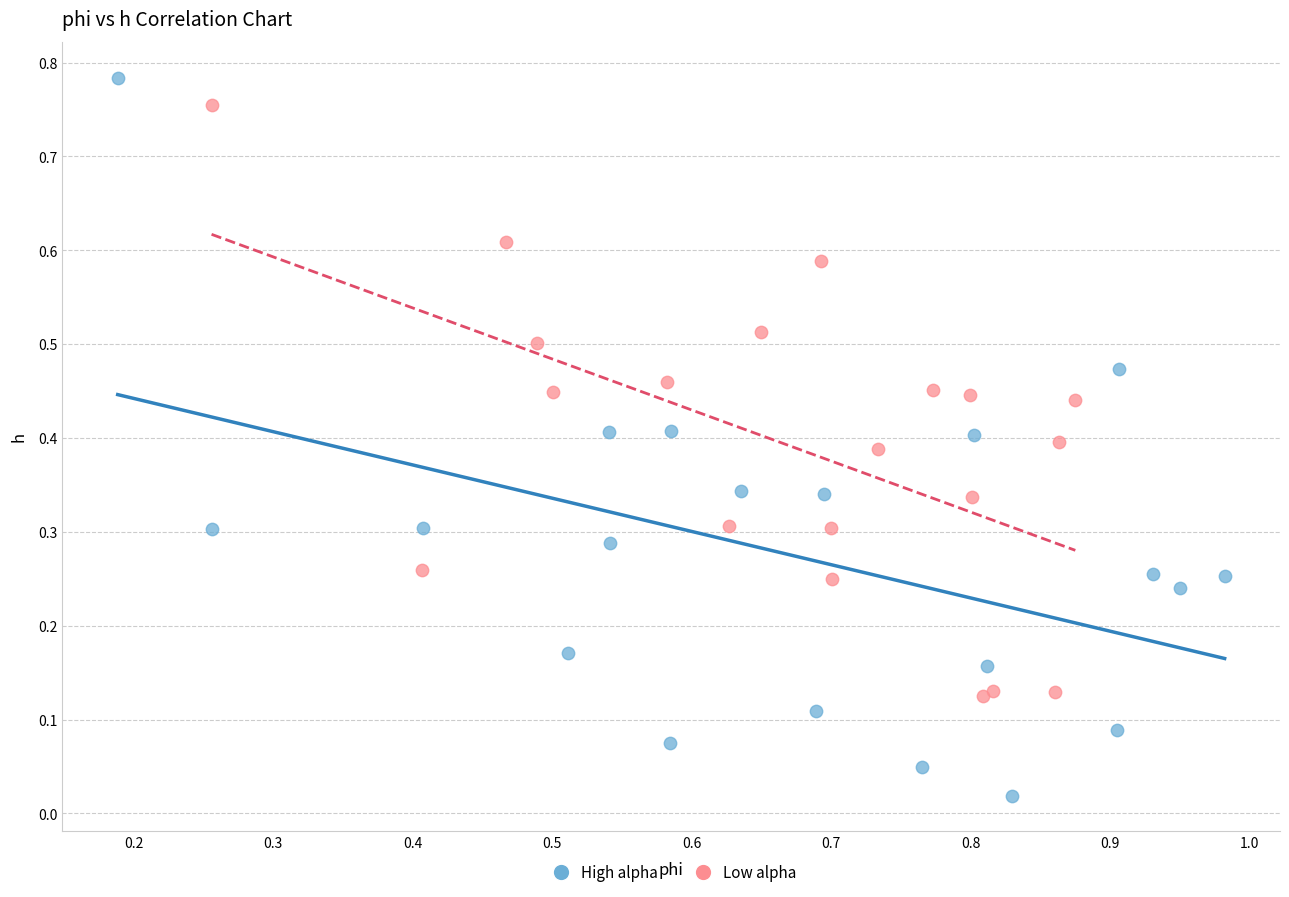

Which series has the widest spread of Y values?

High alpha